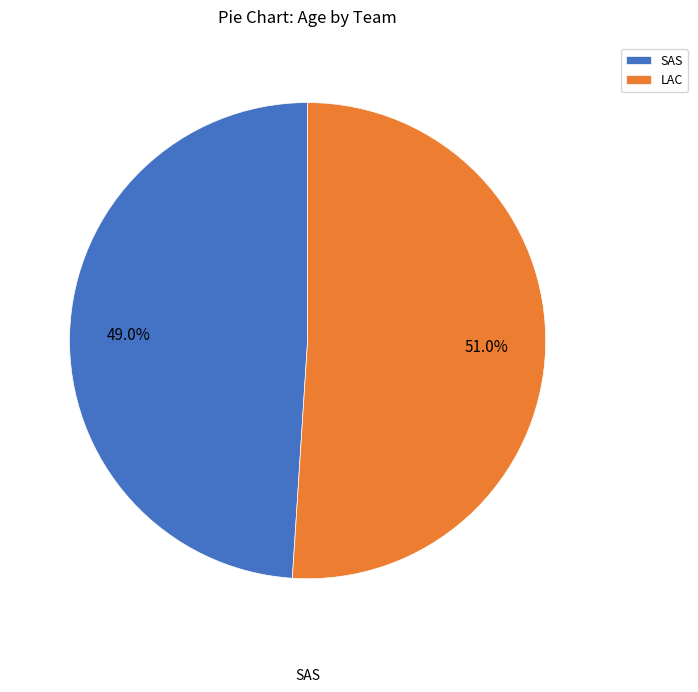

How many segments does this pie chart have?

2